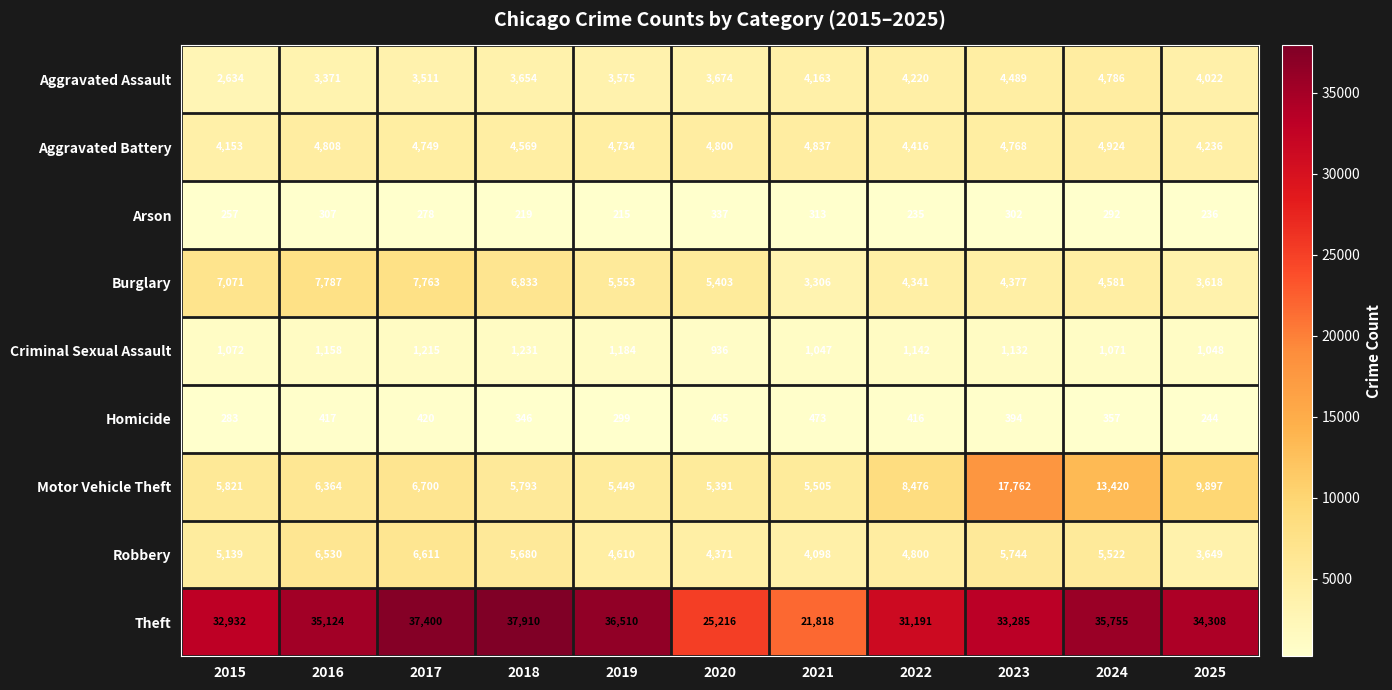

Which series has the widest spread of values?

Theft